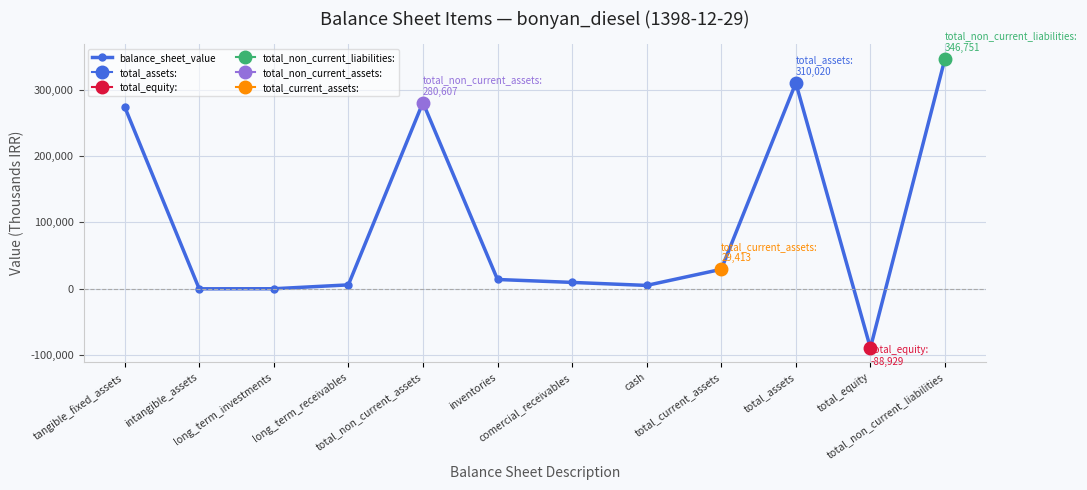

How many series are shown in this chart?

1